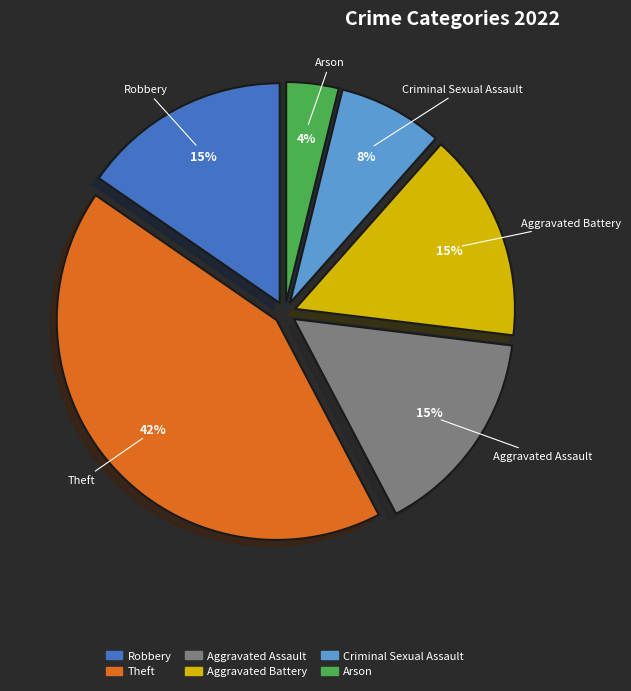

Is it true that Robbery is 22% of the pie?

False